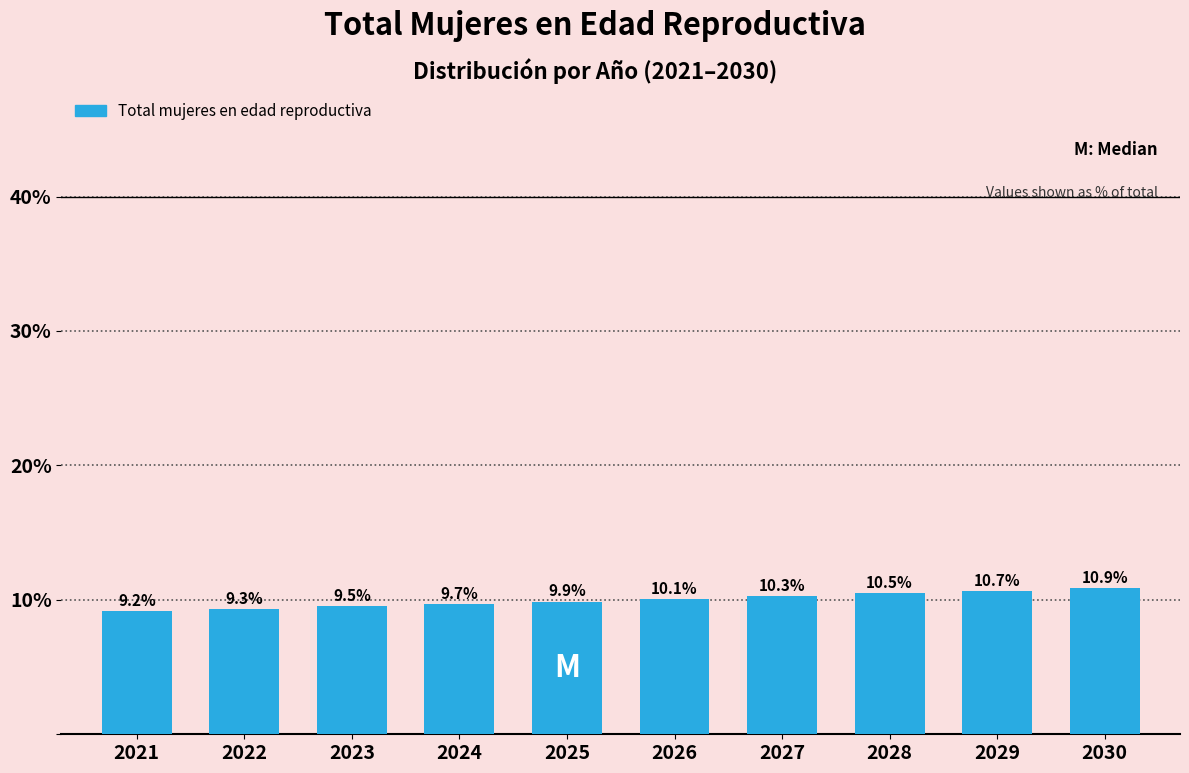

Reading left to right, what are all the values shown in this chart?

9.2	9.3	9.5	9.7	9.9	10.1	10.3	10.5	10.7	10.9